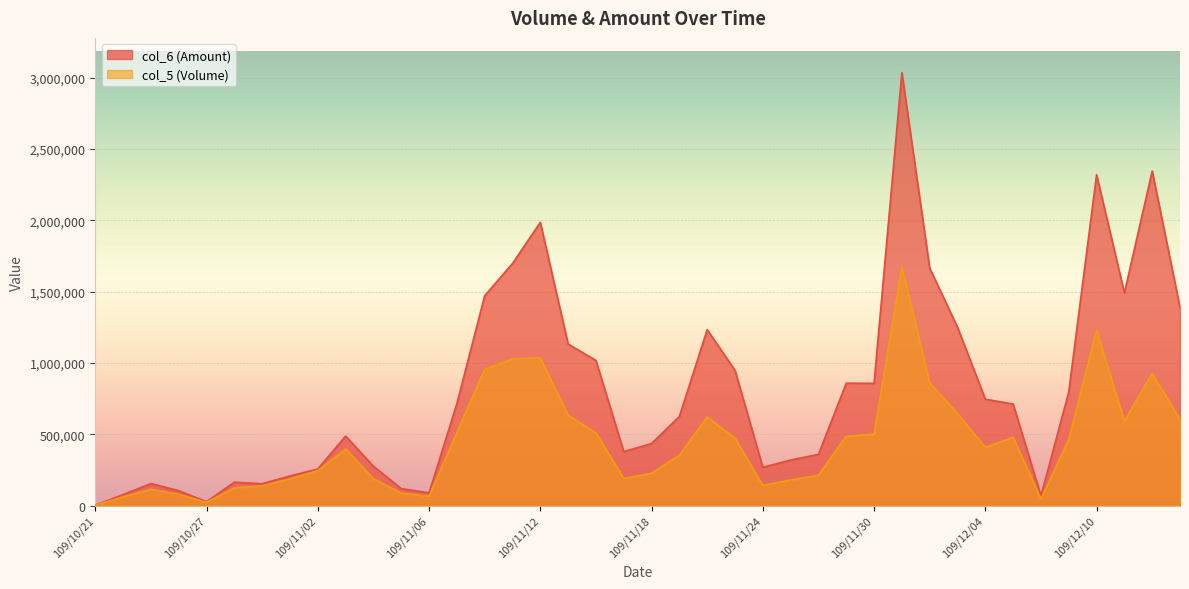

Which series has the largest total across all categories?

col_6 (Amount)